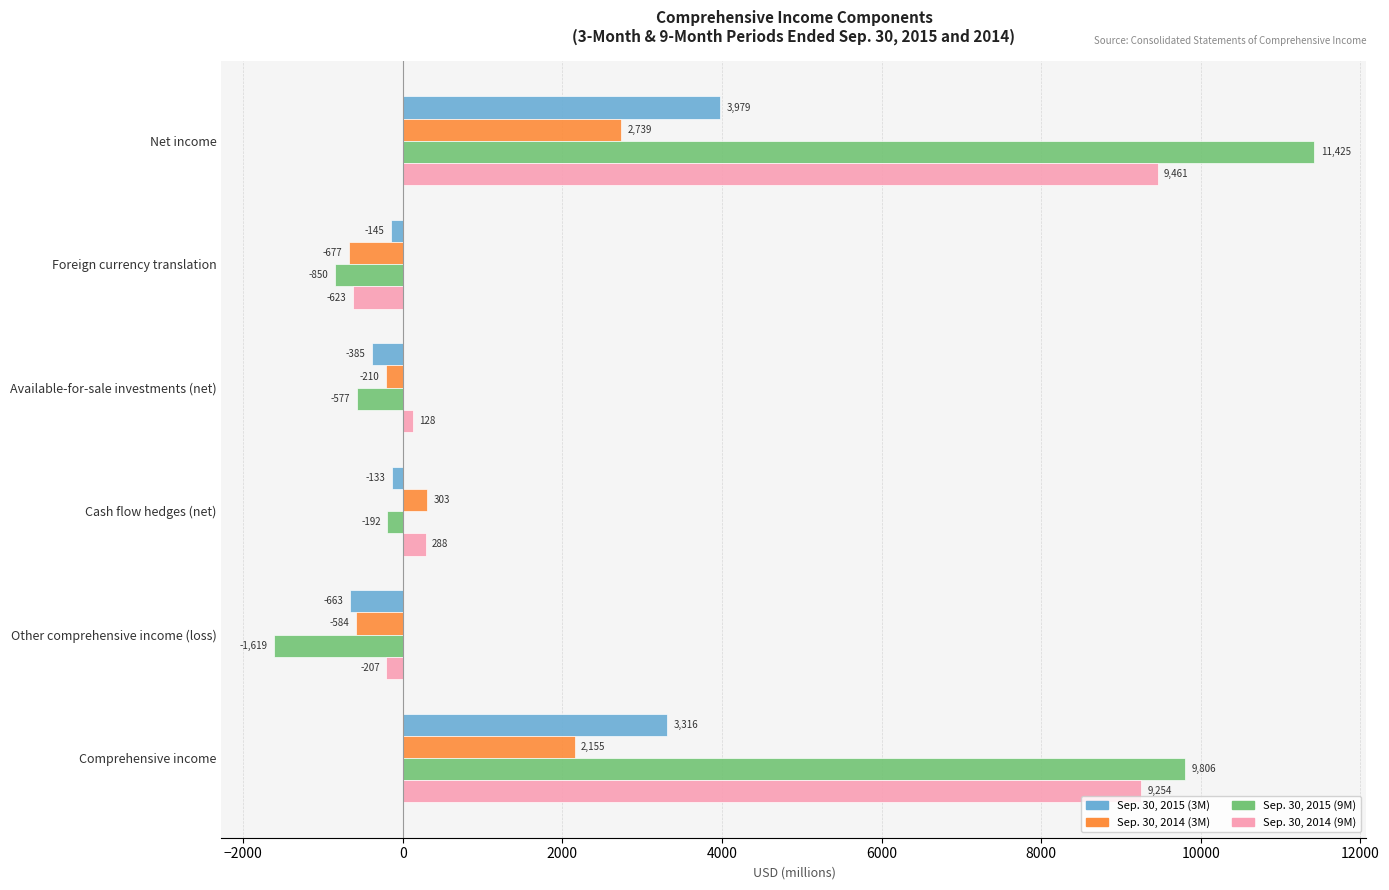

List the series in order of their peak value, highest first.

Sep. 30, 2015 (9M), Sep. 30, 2014 (9M), Sep. 30, 2015 (3M), Sep. 30, 2014 (3M)